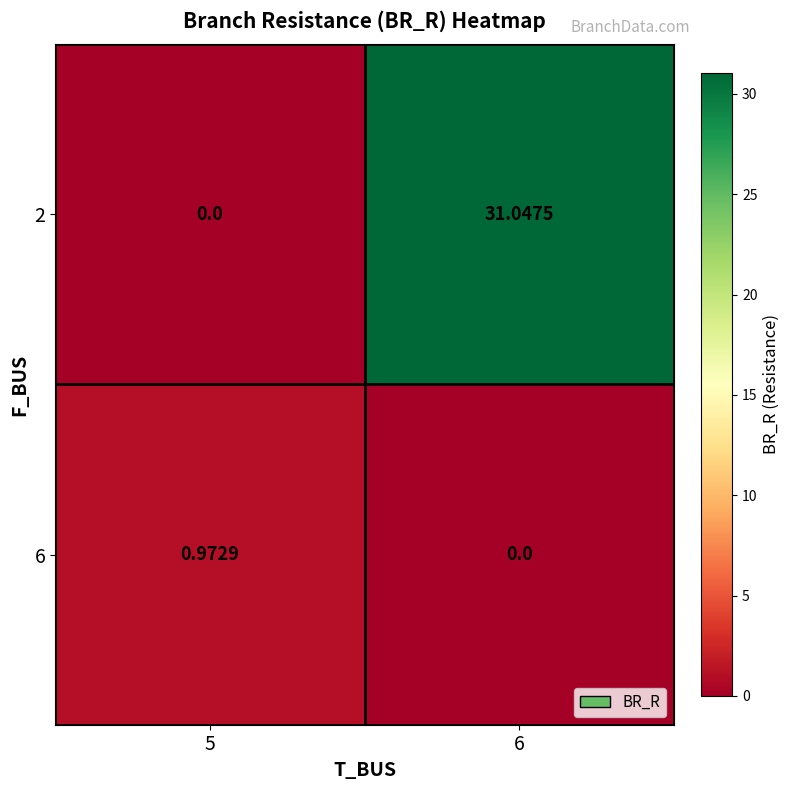

Is the value of 6 at 6 greater than the value of 2 at 6?

No